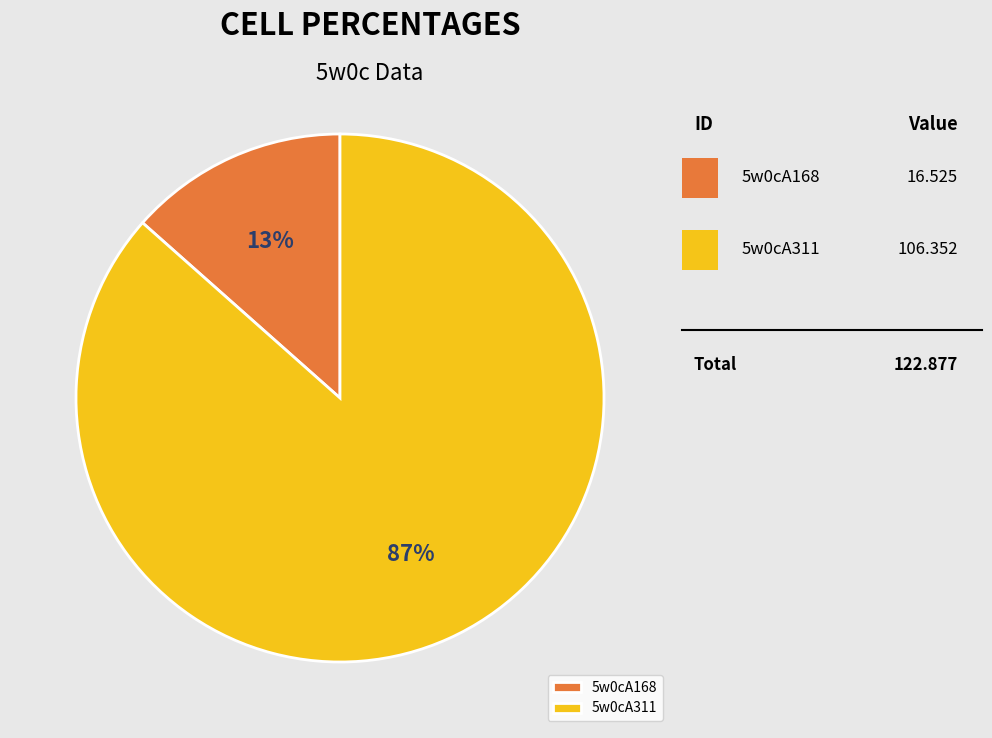

True or false: 5w0cA311 accounts for 87% of the total.

True